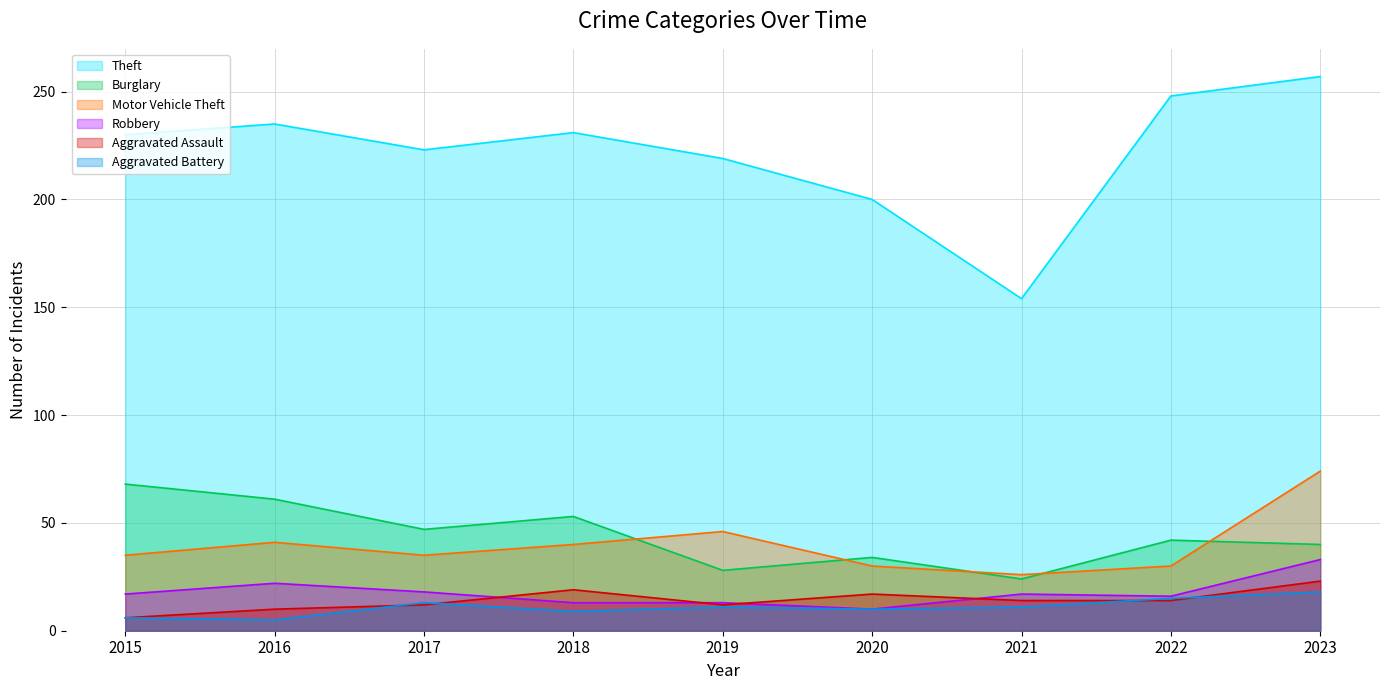

Is the value of Aggravated Battery at 2015 greater than the value of Aggravated Assault at 2017?

No